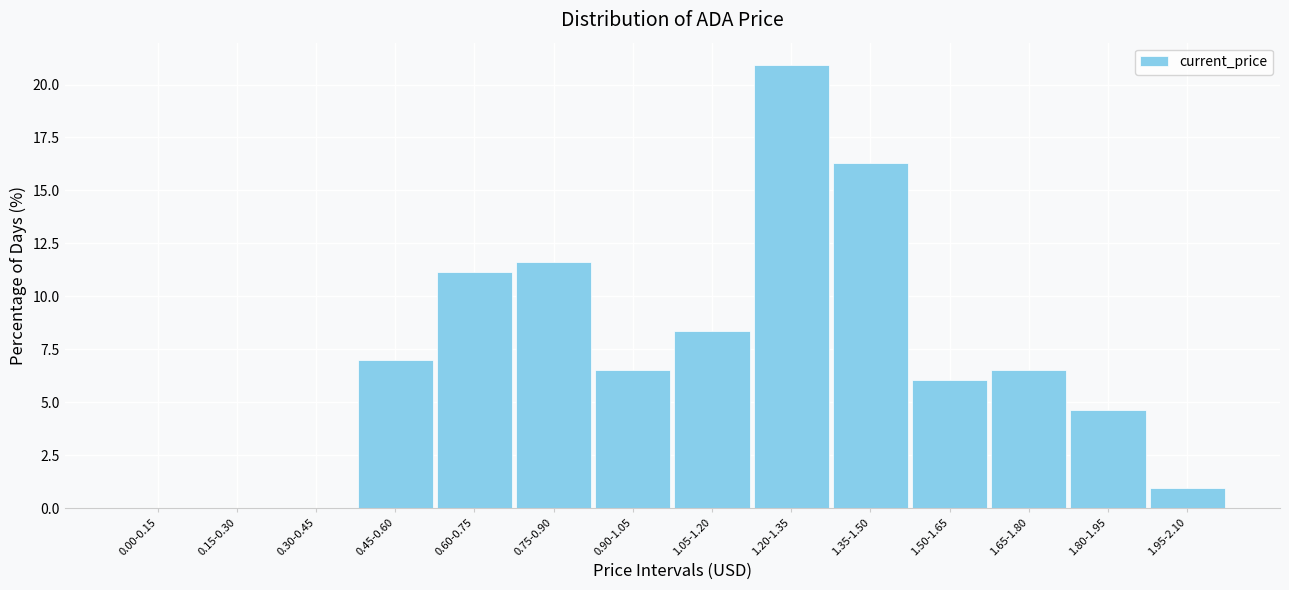

Reading left to right, extract all data points from this chart.

0.00-0.15=0.0	0.15-0.30=0.0	0.30-0.45=0.0	0.45-0.60=7.0	0.60-0.75=11.2	0.75-0.90=11.6	0.90-1.05=6.5	1.05-1.20=8.4	1.20-1.35=20.9	1.35-1.50=16.3	1.50-1.65=6.0	1.65-1.80=6.5	1.80-1.95=4.7	1.95-2.10=0.9